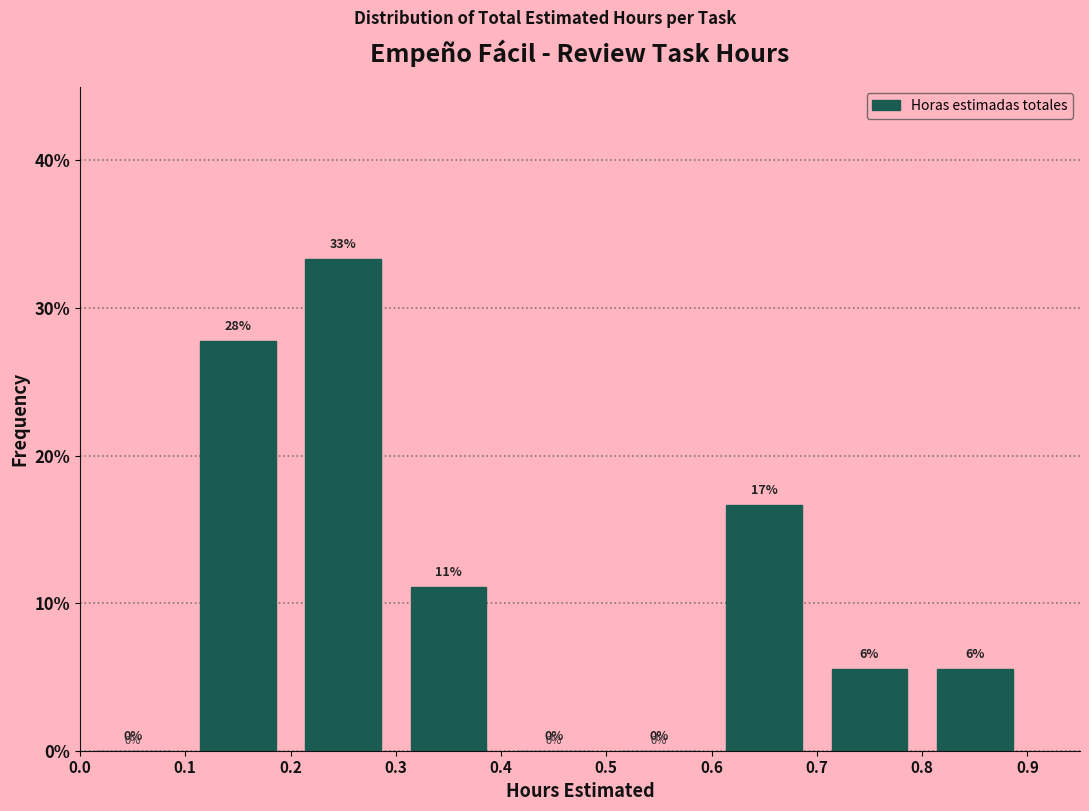

Over which range of the x-axis is the bar tallest?

0.2 to 0.3